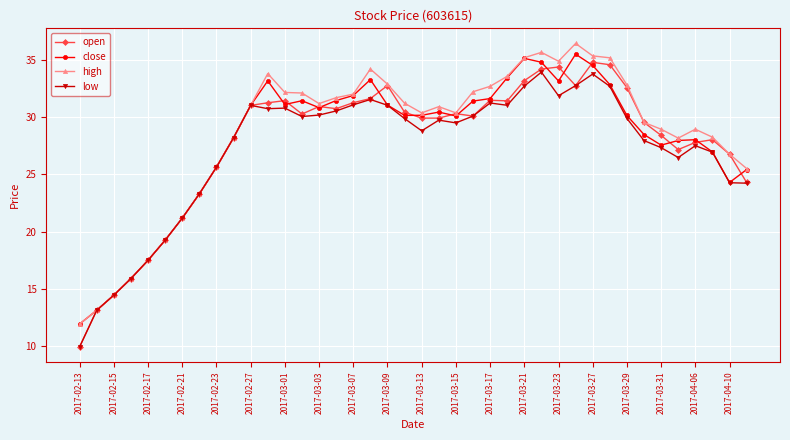

True or false: high has more than 1 points higher than both neighbors.

True